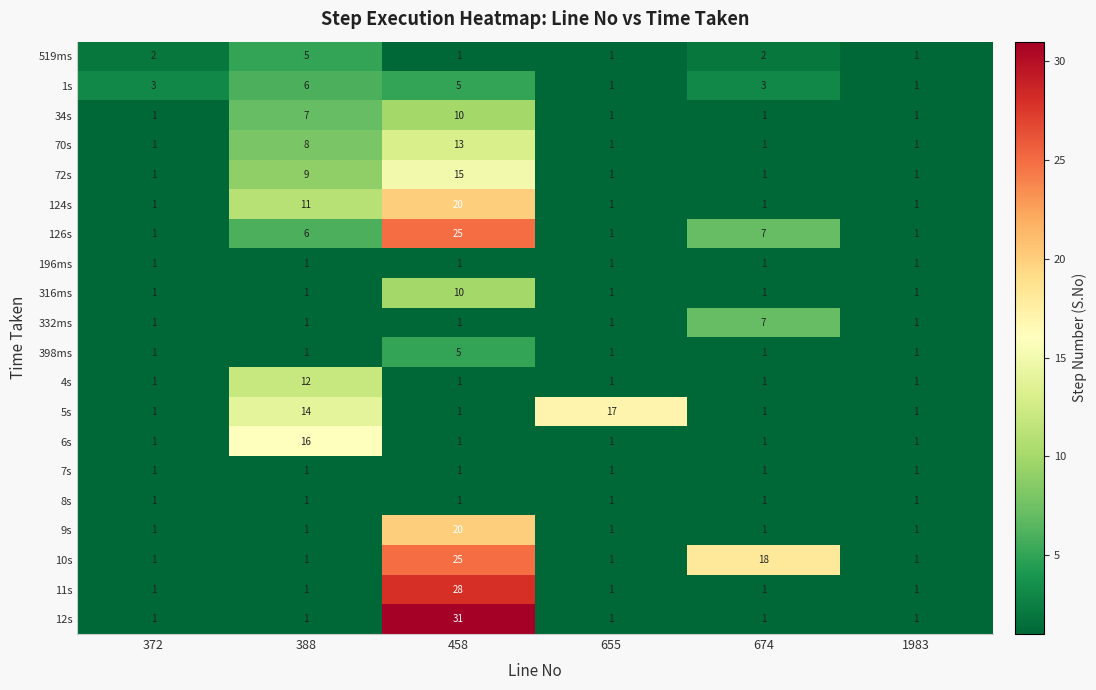

Which category has the highest value in the 4s series?

388